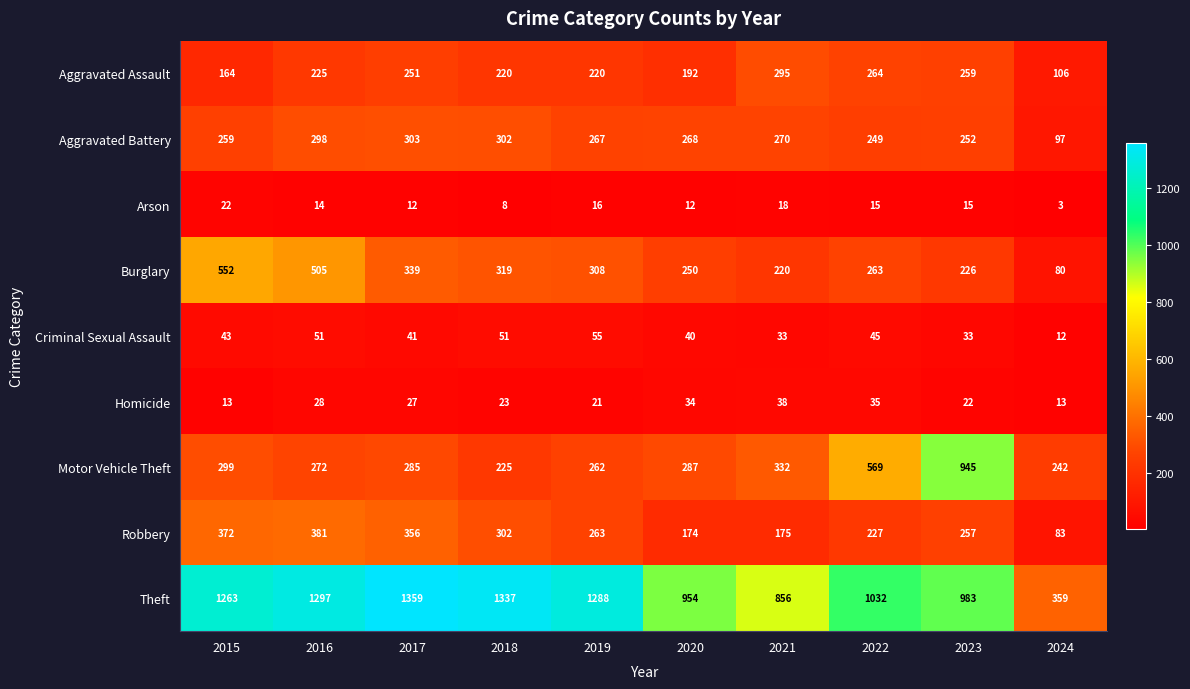

What is the difference between the highest and lowest values at 2018?

1329